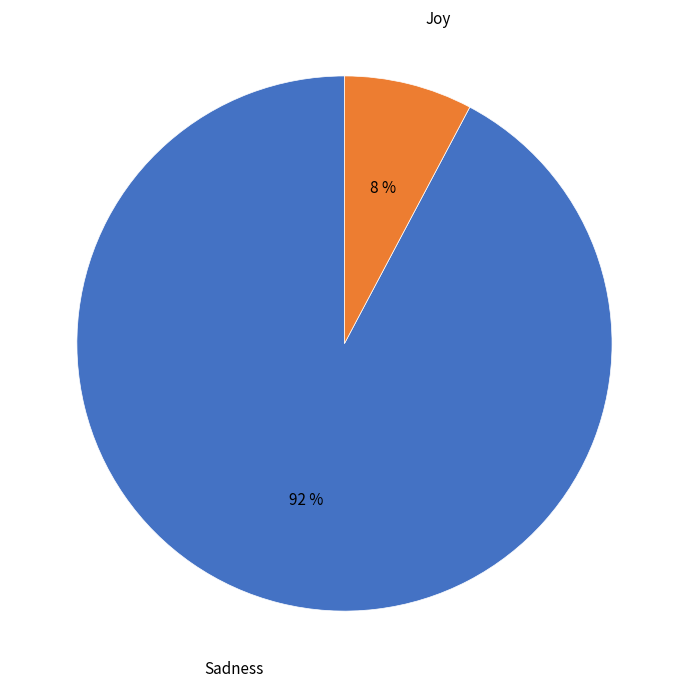

Is it true that Sadness is 92% of the pie?

True